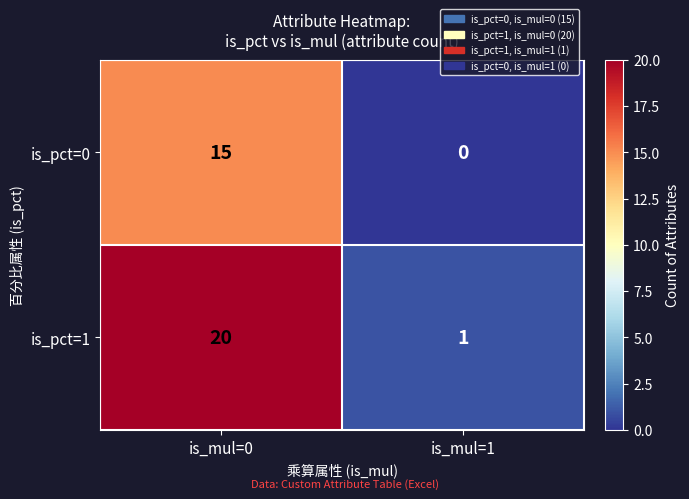

Which series has the largest total across all categories?

is_pct=1